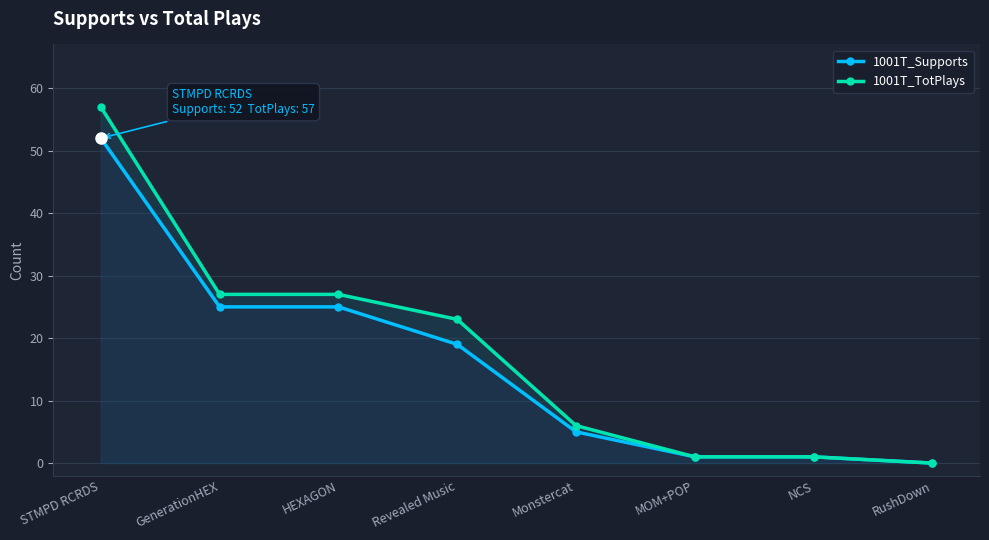

Reading left to right, list all the values displayed in this chart.

1001T_Supports: STMPD RCRDS=52	GenerationHEX=25	HEXAGON=25	Revealed Music=19	Monstercat=5	MOM+POP=1	NCS=1	RushDown=0
1001T_TotPlays: STMPD RCRDS=57	GenerationHEX=27	HEXAGON=27	Revealed Music=23	Monstercat=6	MOM+POP=1	NCS=1	RushDown=0